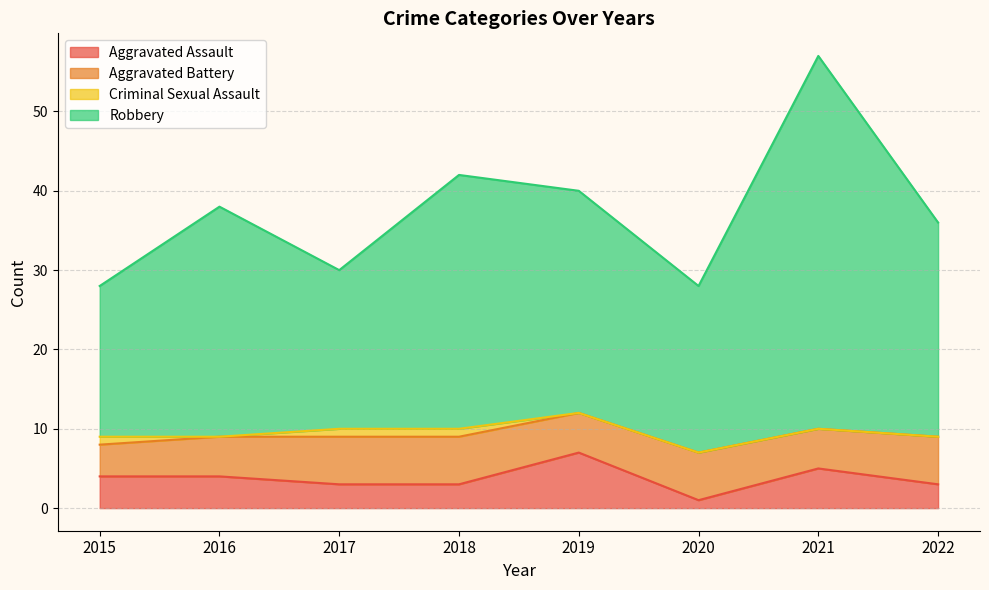

What is the total value across all series at 2018?

42